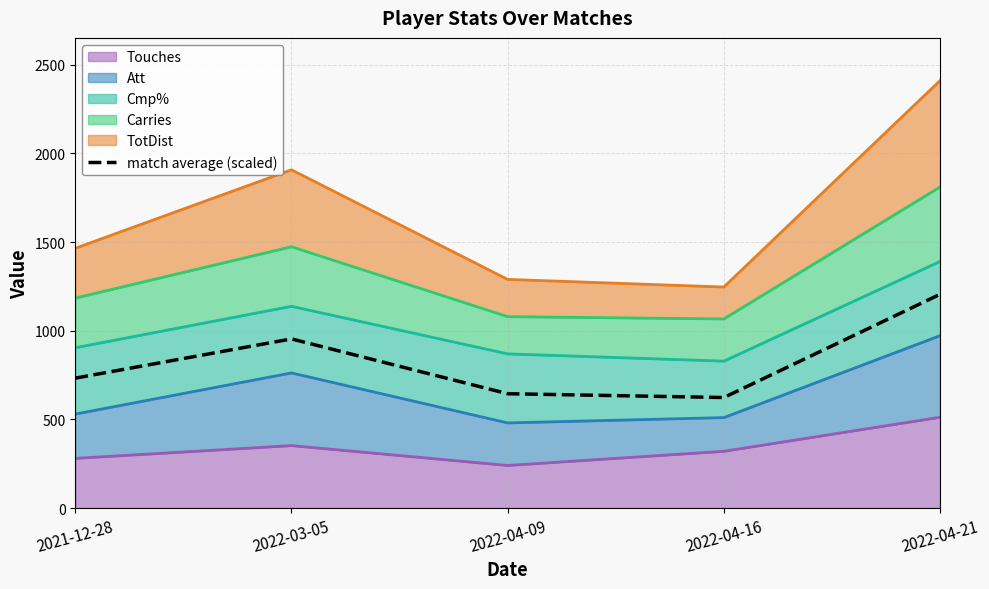

Reading left to right, what are all the values shown in this chart?

732.5	953.8	644.7	623.2	1205.3